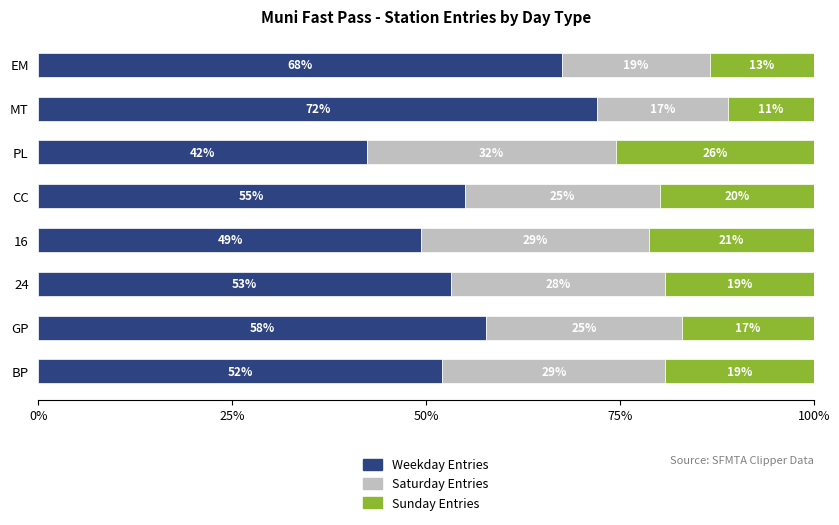

What position from the right is MT?

7